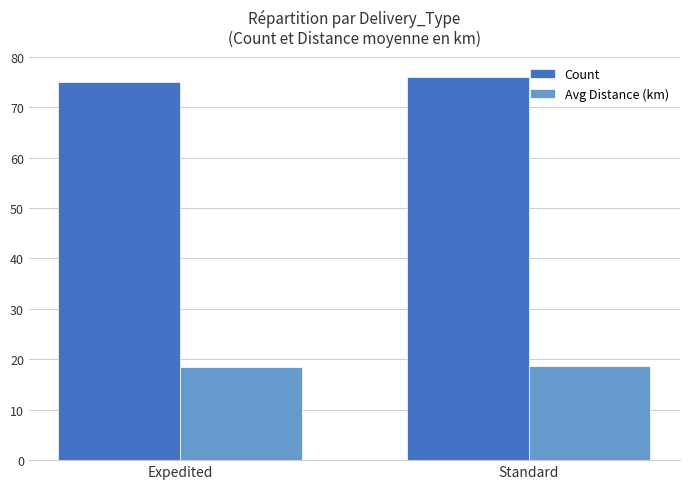

What is the approximate value of Avg Distance (km) at Standard?

18.6